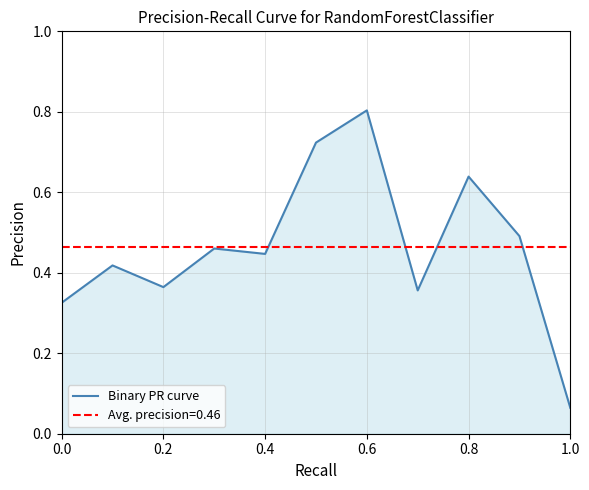

True or false: Binary PR curve has a value of 1.3 at 0.6.

False